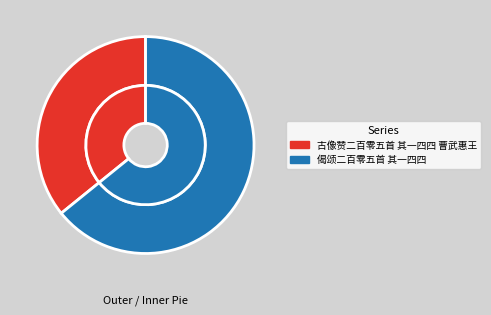

To the nearest percent, what percentage of the pie is 偈颂二百零五首 其一四四?

64%